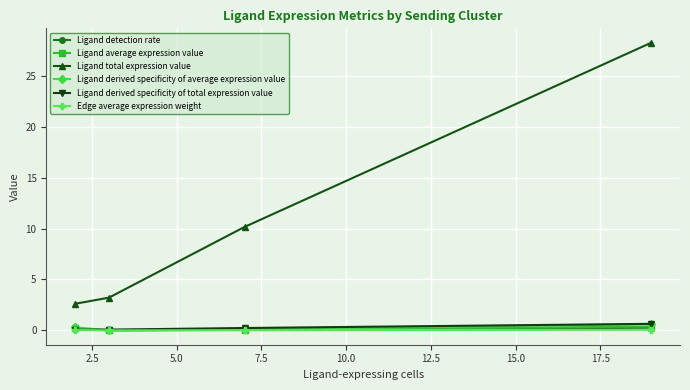

True or false: Ligand total expression value and Ligand derived specificity of average expression value cross at least once.

False